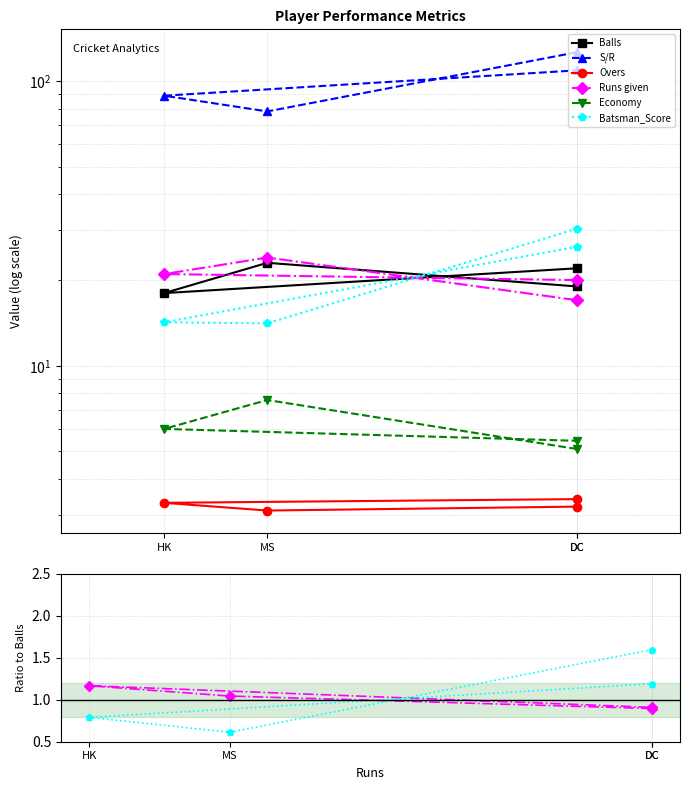

Does the chart display data point markers on the line(s)?

Yes